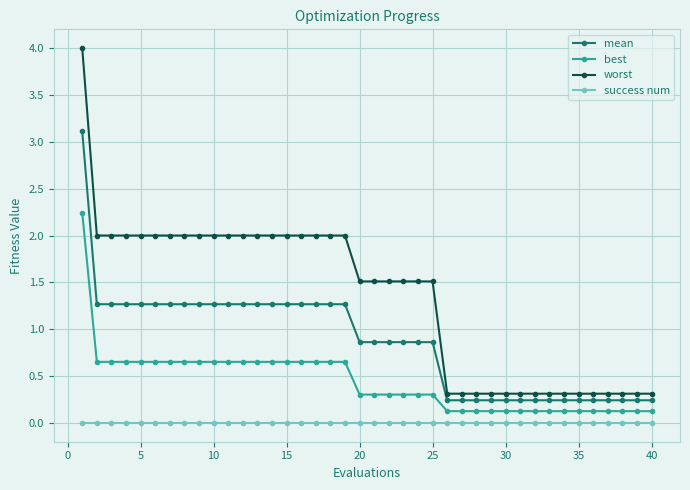

Which series has the widest spread of values?

worst